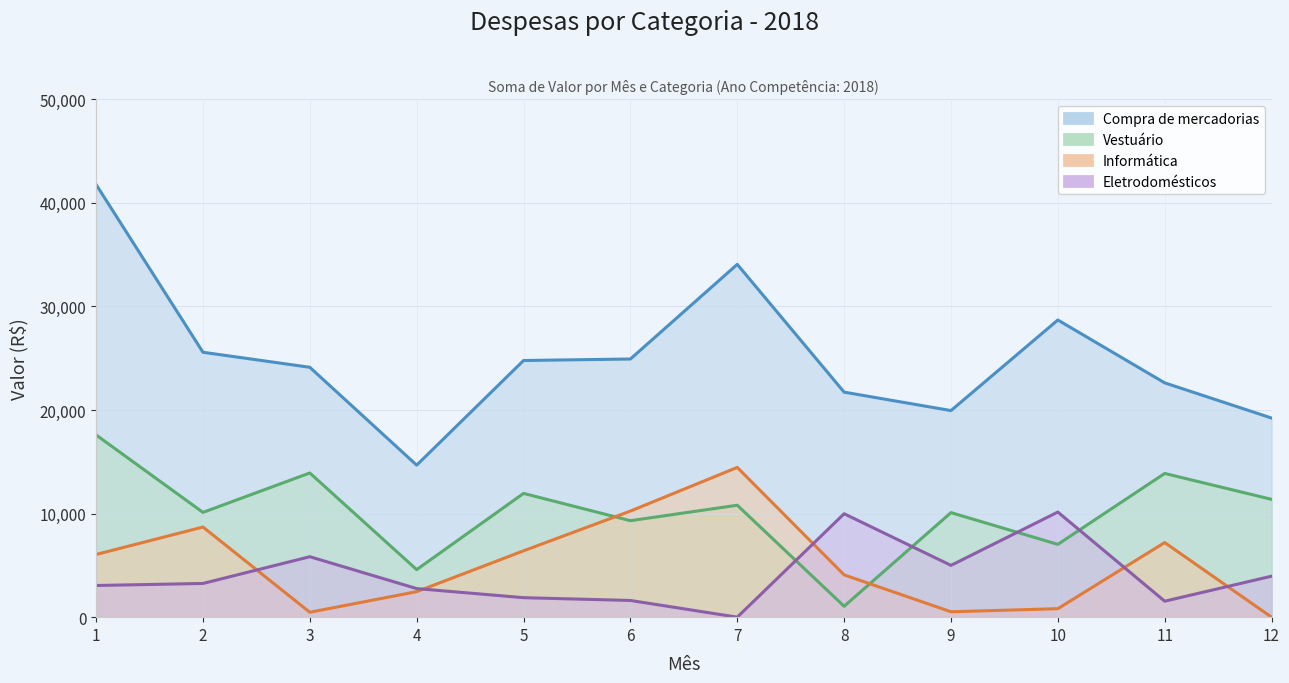

Between 1 and 3, which series saw the biggest shift?

Compra de mercadorias